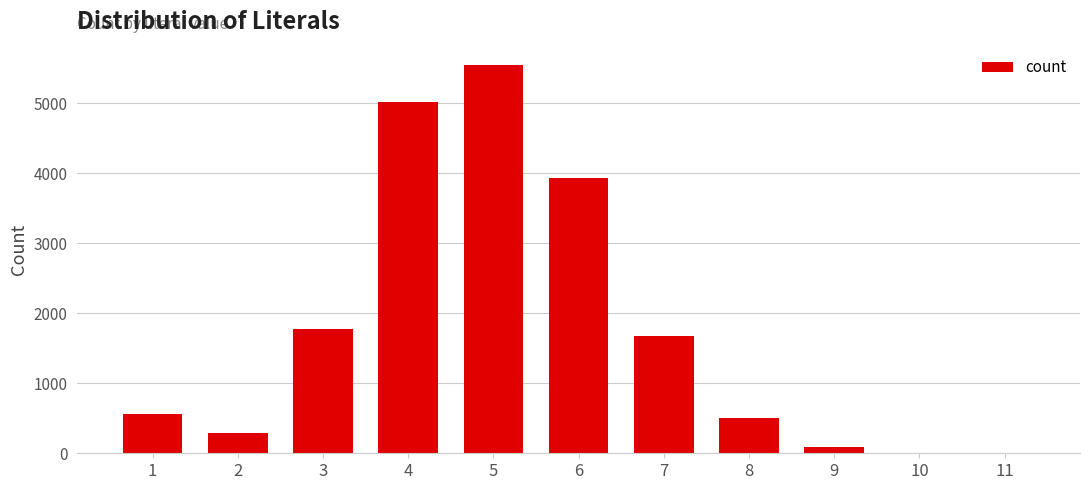

What is the ratio of the value at 2 to the value at 1?

0.5